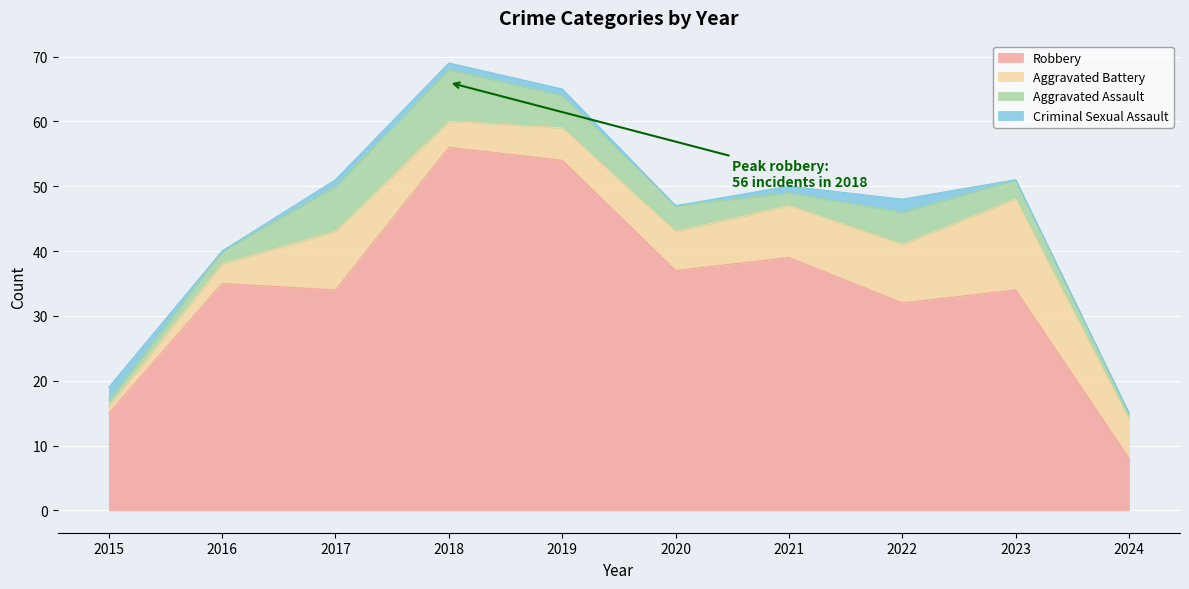

How many lines are shown in the chart?

4